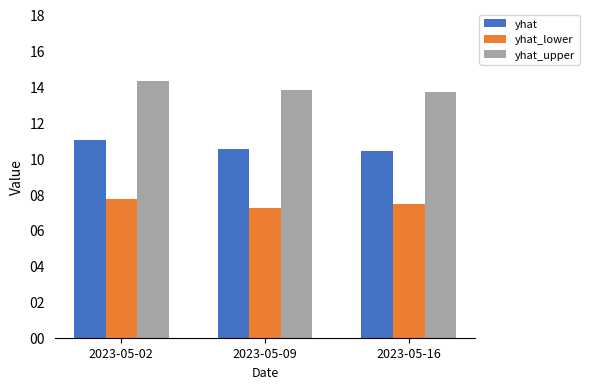

How many bars are there in each group?

3